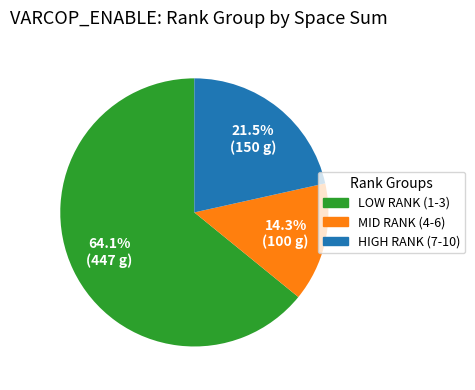

How many segments does this pie chart have?

3